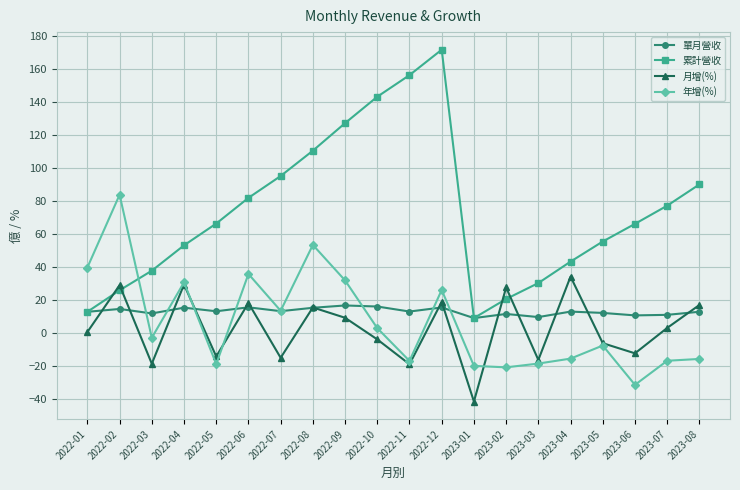

List the series in order of their peak value, lowest first.

單月營收, 月增(%), 年增(%), 累計營收